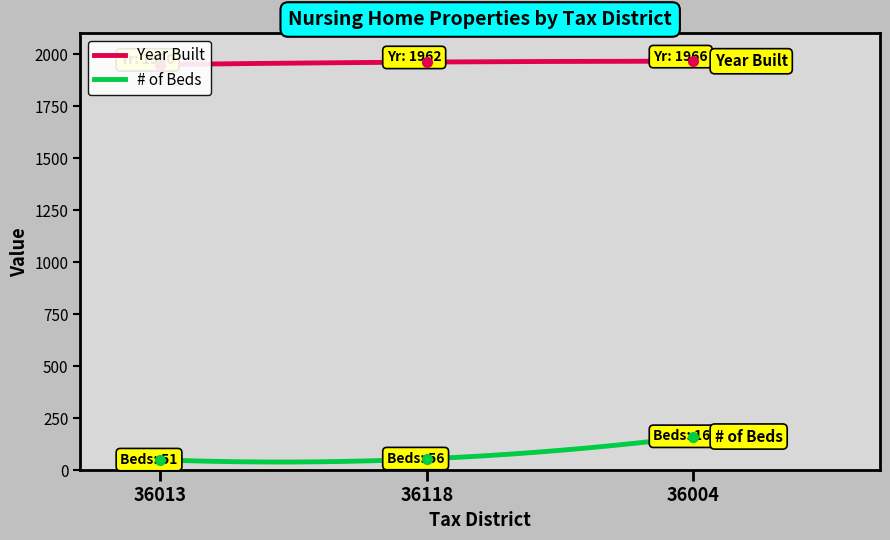

What is the maximum value for # of Beds?

163.0